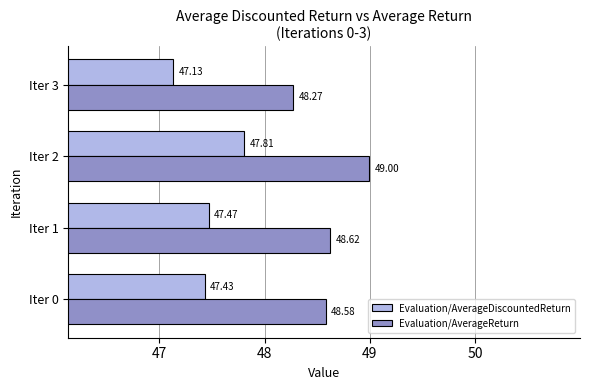

Which series changed the most between Iter 2 and Iter 3?

Evaluation/AverageReturn